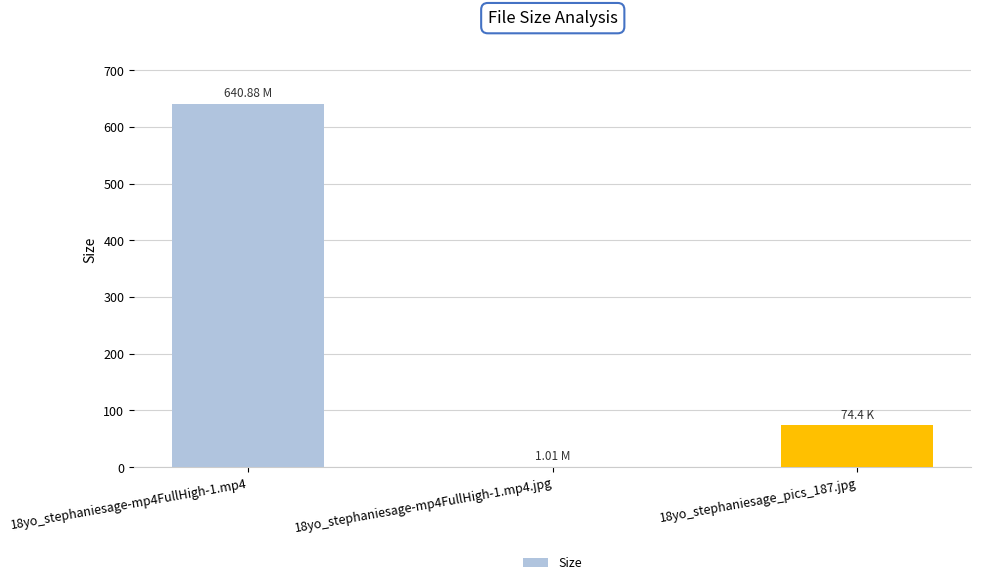

Is it true that the value at 18yo_stephaniesage_pics_187.jpg is 45.1?

False